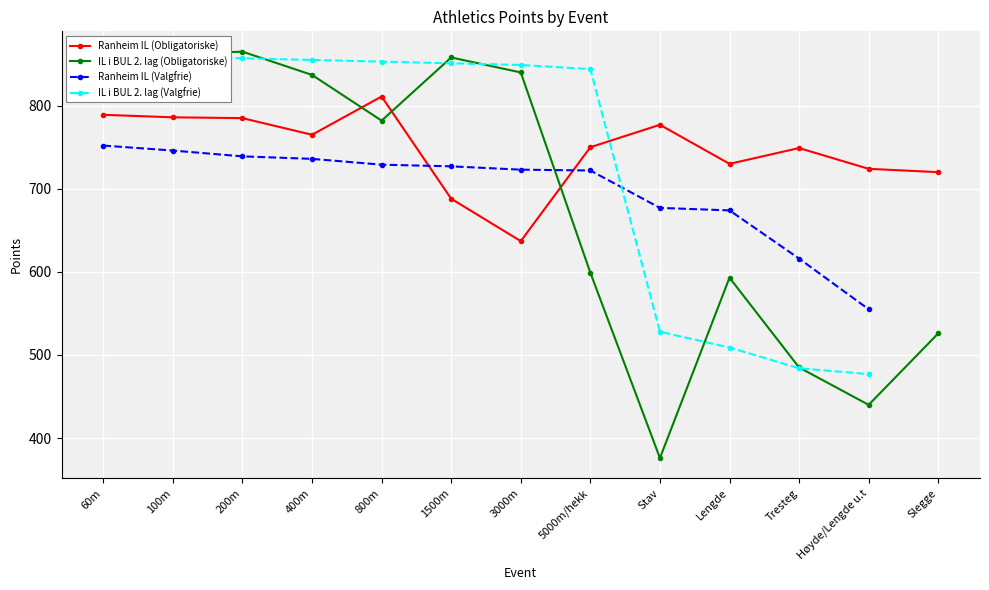

What is the difference between the IL i BUL 2. lag (Valgfrie) values at 400m and Høyde/Lengde u.t?

378.0